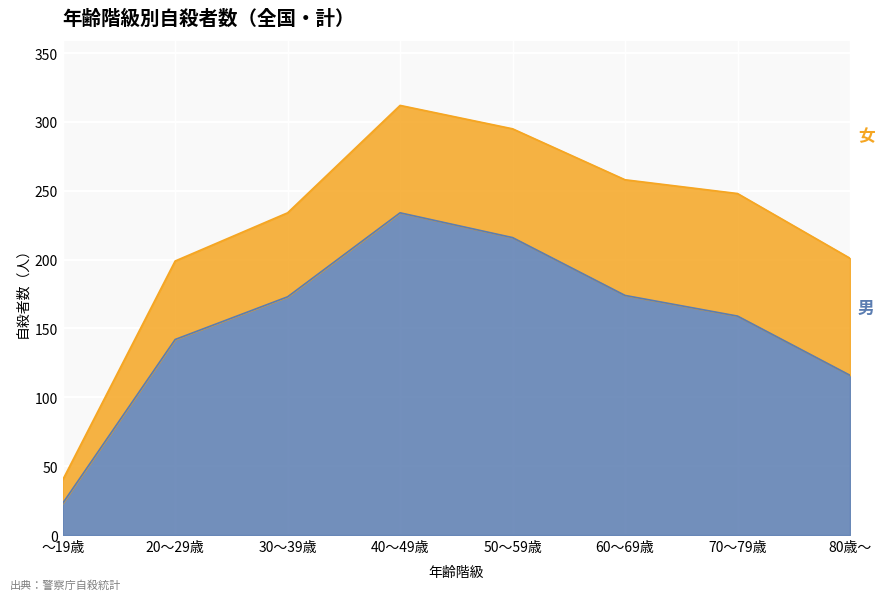

What is the minimum value shown in the chart?

23